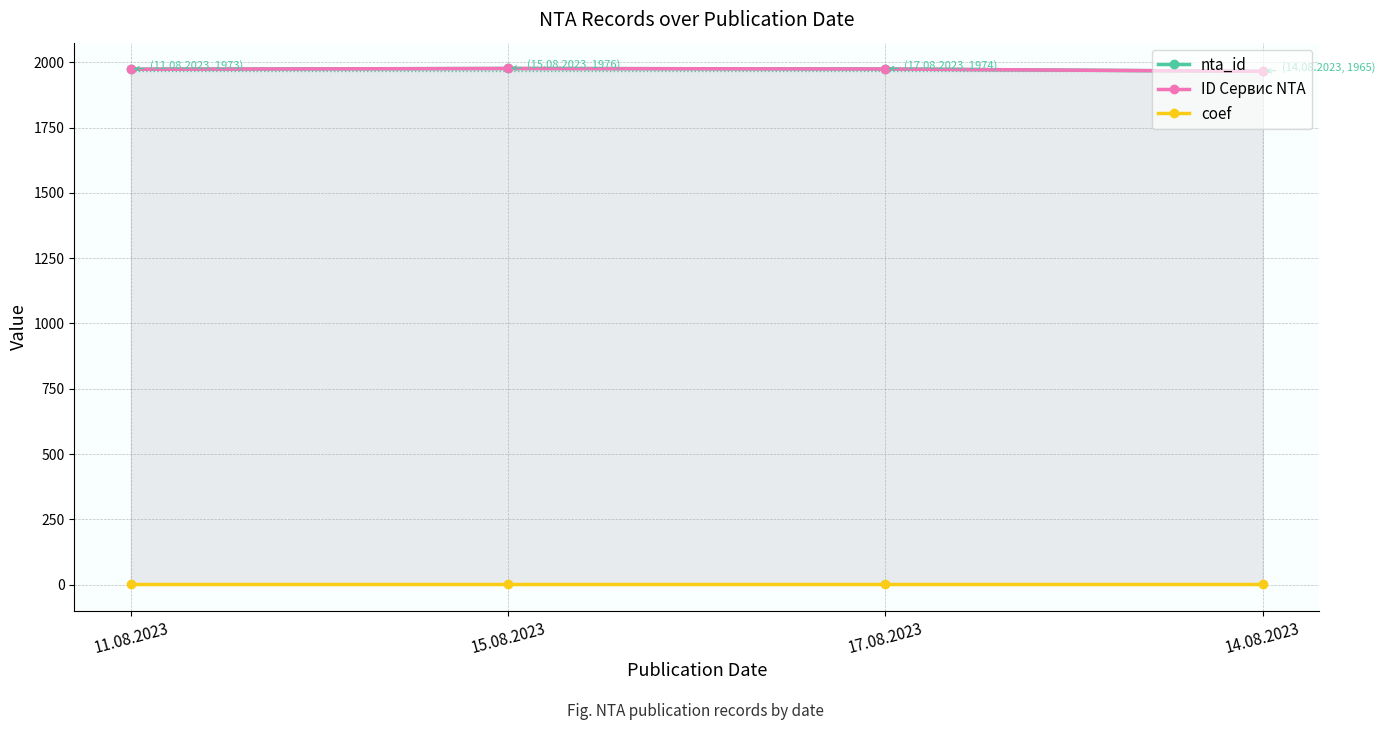

True or false: coef and ID Сервис NTA intersect in this chart.

False